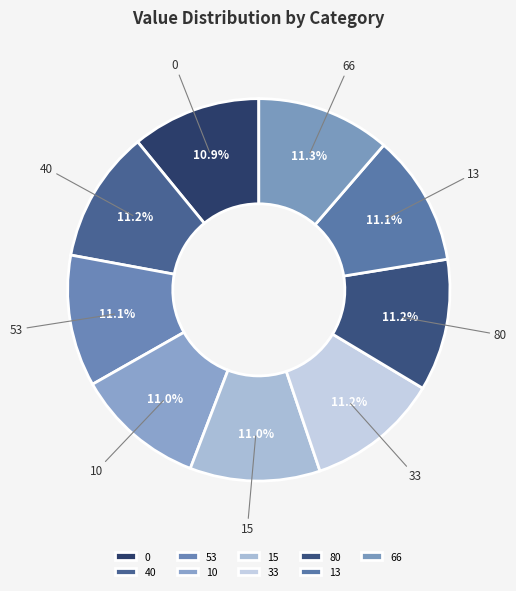

What portion of the pie excludes 15?

89.0%